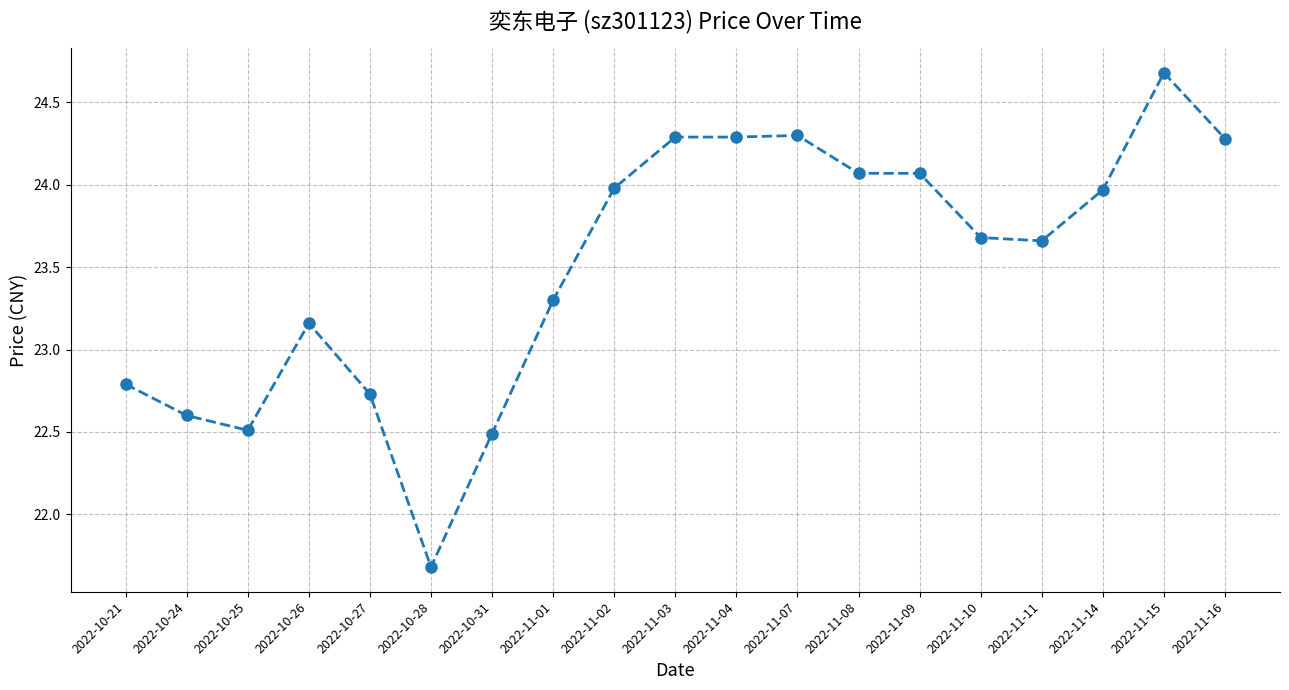

Where is the first local maximum?

2022-10-26